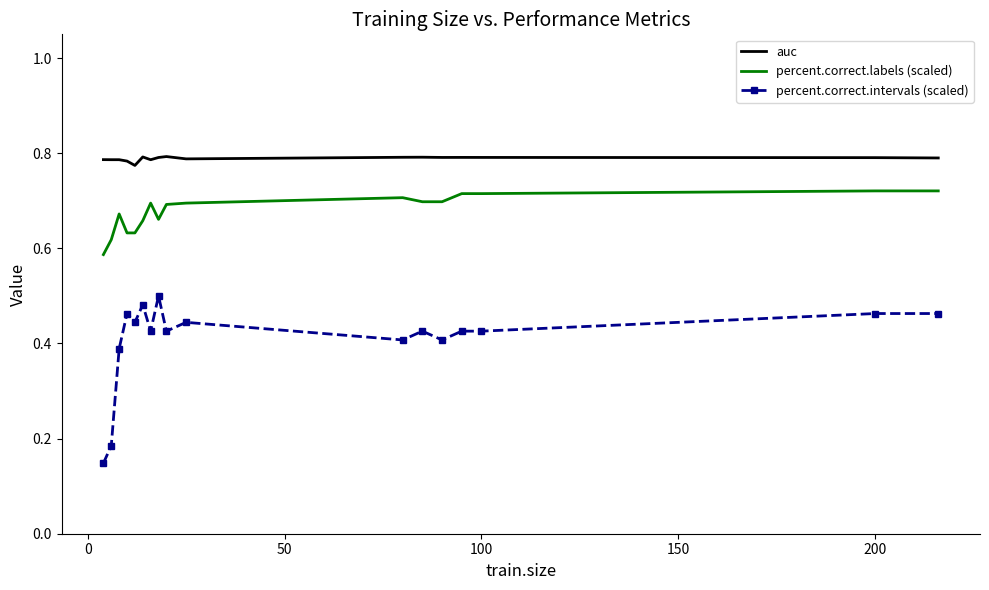

True or false: percent.correct.labels (scaled) and percent.correct.intervals (scaled) intersect in this chart.

False